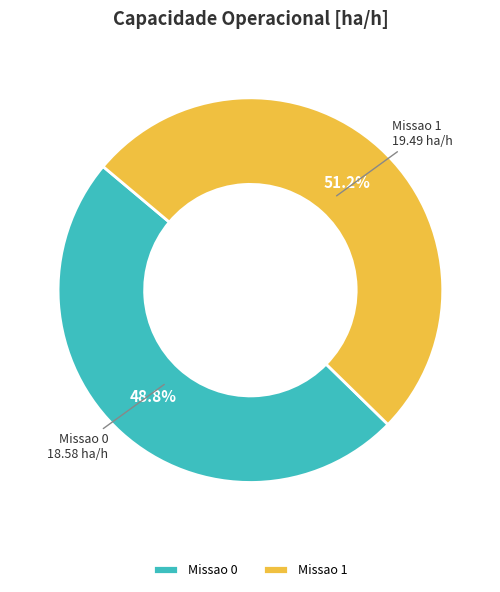

How many segments does this pie chart have?

2